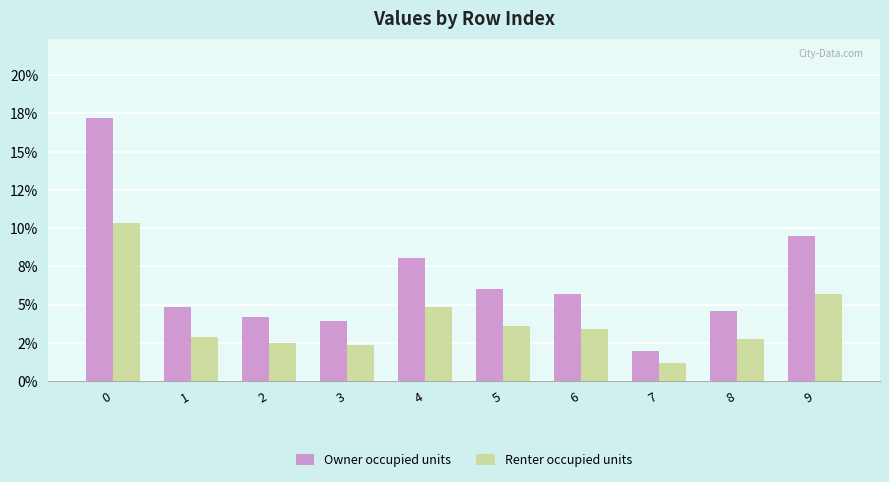

What is the difference between the maximum and minimum values in the Owner occupied units series?

0.2